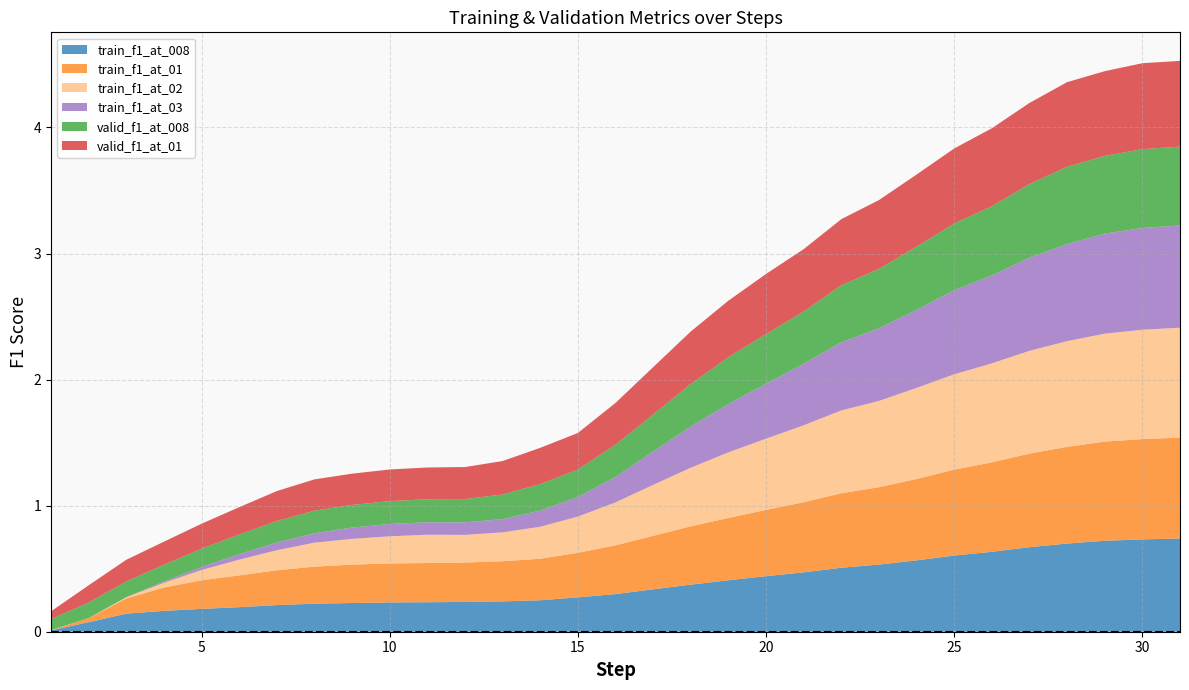

Reading left to right, what are all the values shown in this chart?

train_f1_at_008: 1=0.0	2=0.1	3=0.1	4=0.2	5=0.2	6=0.2	7=0.2	8=0.2	9=0.2	10=0.2	11=0.2	12=0.2	13=0.2	14=0.2	15=0.3	16=0.3	17=0.3	18=0.4	19=0.4	20=0.4	21=0.5	22=0.5	23=0.5	24=0.6	25=0.6	26=0.6	27=0.7	28=0.7	29=0.7	30=0.7	31=0.7
train_f1_at_01: 1=0.0	2=0.0	3=0.1	4=0.2	5=0.2	6=0.3	7=0.3	8=0.3	9=0.3	10=0.3	11=0.3	12=0.3	13=0.3	14=0.3	15=0.4	16=0.4	17=0.4	18=0.5	19=0.5	20=0.5	21=0.6	22=0.6	23=0.6	24=0.6	25=0.7	26=0.7	27=0.7	28=0.8	29=0.8	30=0.8	31=0.8
train_f1_at_02: 1=0.0	2=0.0	3=0.0	4=0.0	5=0.1	6=0.1	7=0.2	8=0.2	9=0.2	10=0.2	11=0.2	12=0.2	13=0.2	14=0.3	15=0.3	16=0.3	17=0.4	18=0.5	19=0.5	20=0.6	21=0.6	22=0.7	23=0.7	24=0.7	25=0.8	26=0.8	27=0.8	28=0.8	29=0.9	30=0.9	31=0.9
train_f1_at_03: 1=0.0	2=0.0	3=0.0	4=0.0	5=0.0	6=0.0	7=0.1	8=0.1	9=0.1	10=0.1	11=0.1	12=0.1	13=0.1	14=0.1	15=0.2	16=0.2	17=0.3	18=0.3	19=0.4	20=0.4	21=0.5	22=0.5	23=0.6	24=0.6	25=0.7	26=0.7	27=0.7	28=0.8	29=0.8	30=0.8	31=0.8
valid_f1_at_008: 1=0.1	2=0.1	3=0.1	4=0.1	5=0.1	6=0.2	7=0.2	8=0.2	9=0.2	10=0.2	11=0.2	12=0.2	13=0.2	14=0.2	15=0.2	16=0.3	17=0.3	18=0.3	19=0.4	20=0.4	21=0.4	22=0.5	23=0.5	24=0.5	25=0.5	26=0.5	27=0.6	28=0.6	29=0.6	30=0.6	31=0.6
valid_f1_at_01: 1=0.1	2=0.1	3=0.2	4=0.2	5=0.2	6=0.2	7=0.2	8=0.2	9=0.2	10=0.3	11=0.3	12=0.3	13=0.3	14=0.3	15=0.3	16=0.3	17=0.4	18=0.4	19=0.4	20=0.5	21=0.5	22=0.5	23=0.5	24=0.6	25=0.6	26=0.6	27=0.6	28=0.7	29=0.7	30=0.7	31=0.7